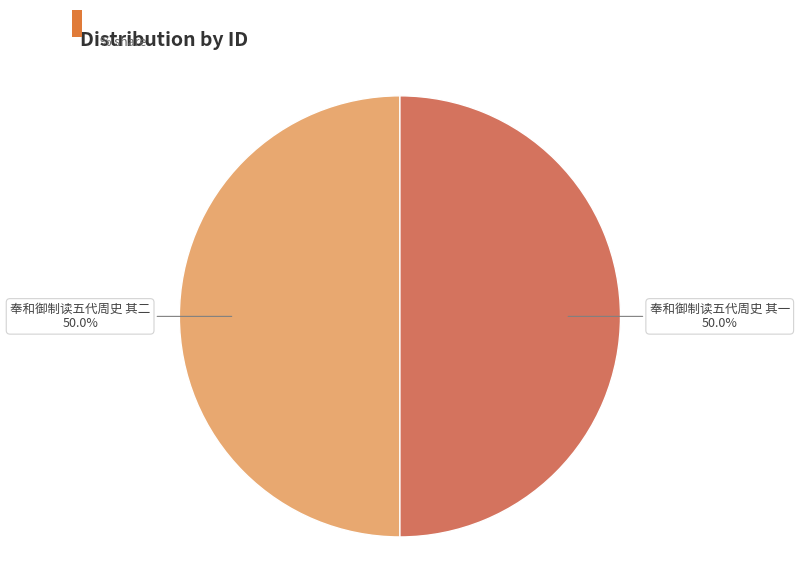

Count the number of slices in the pie.

2